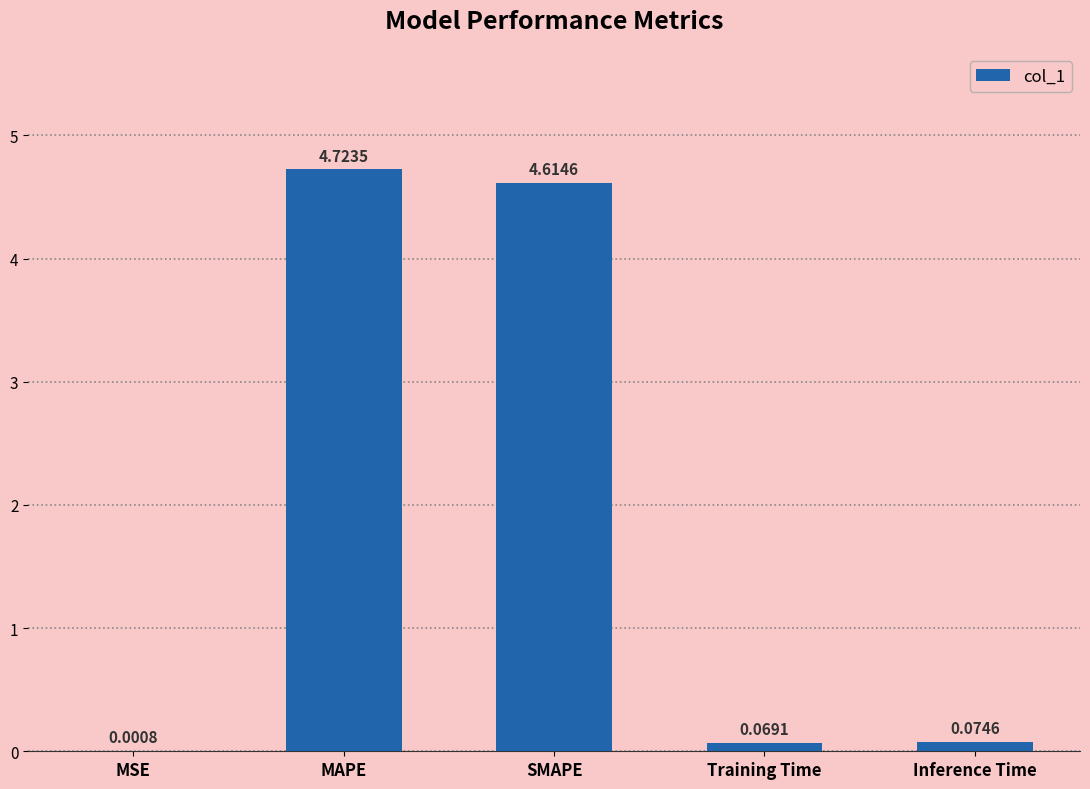

What is the average value?

1.9